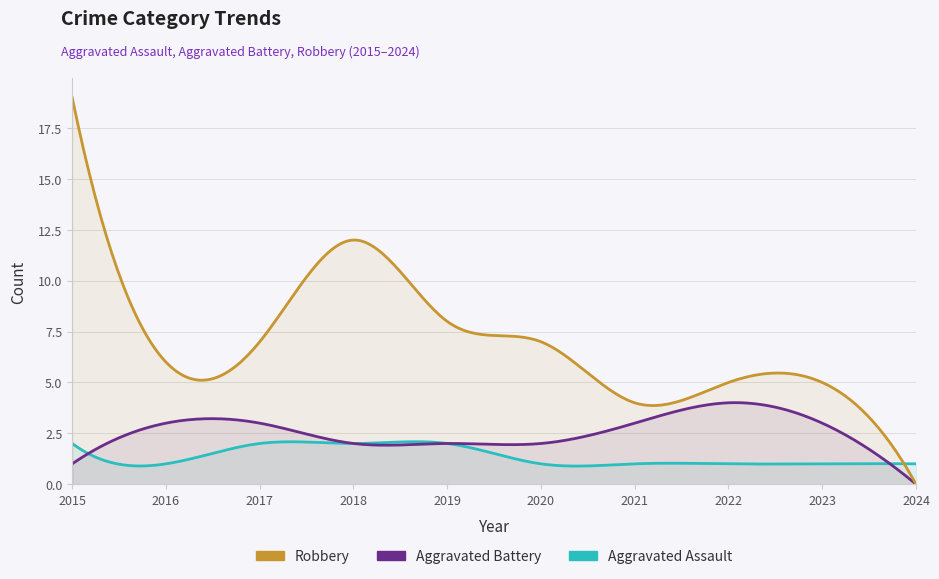

Which category has the highest value in the Aggravated Assault series?

2015